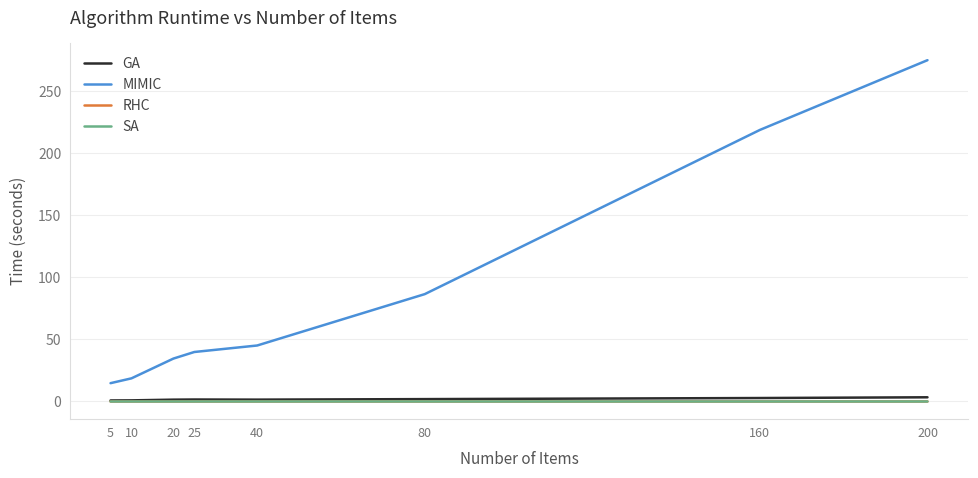

Which label corresponds to the largest value in the chart?

200